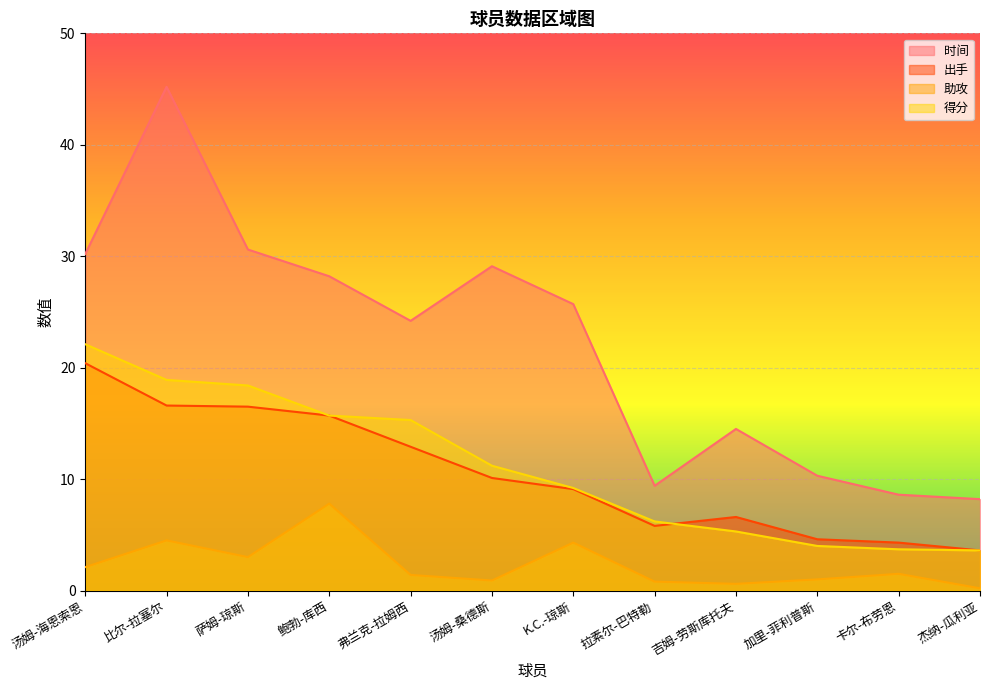

What is the difference between the 得分 values at 鲍勃-库西 and 卡尔-布劳恩?

12.0